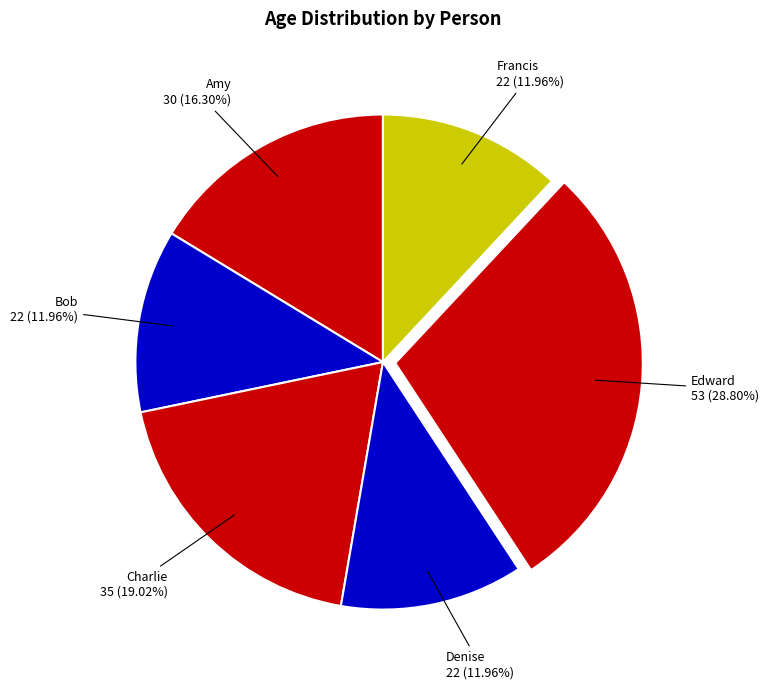

Combined, do Bob and Francis account for over 50%?

No